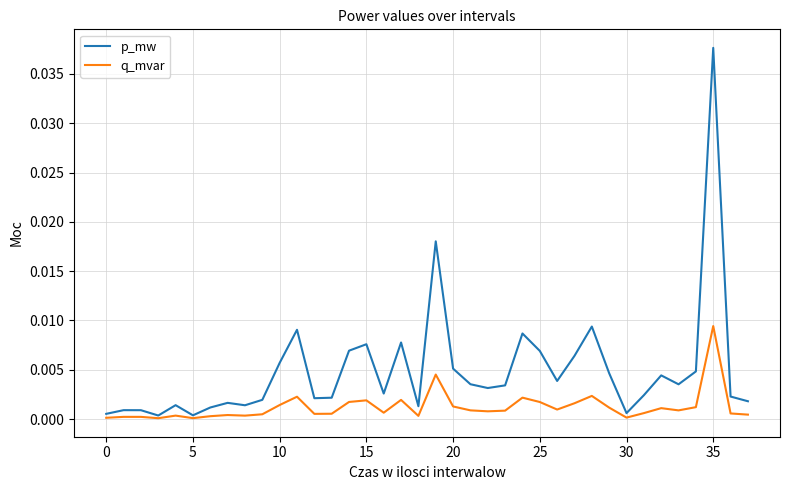

Does the chart display data point markers on the line(s)?

No